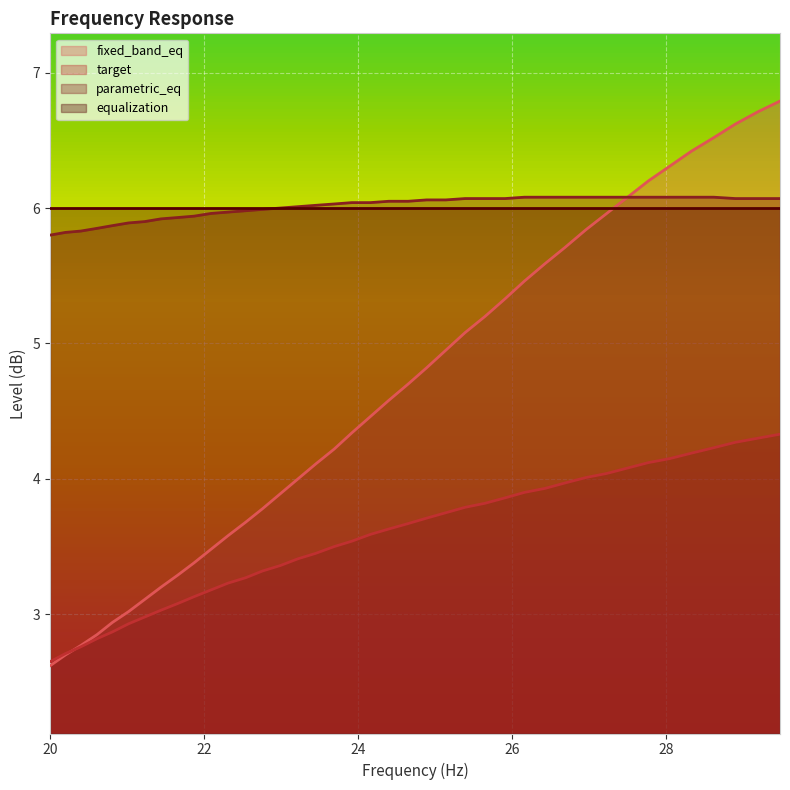

What value does the parametric_eq series have at 25.65?

6.1